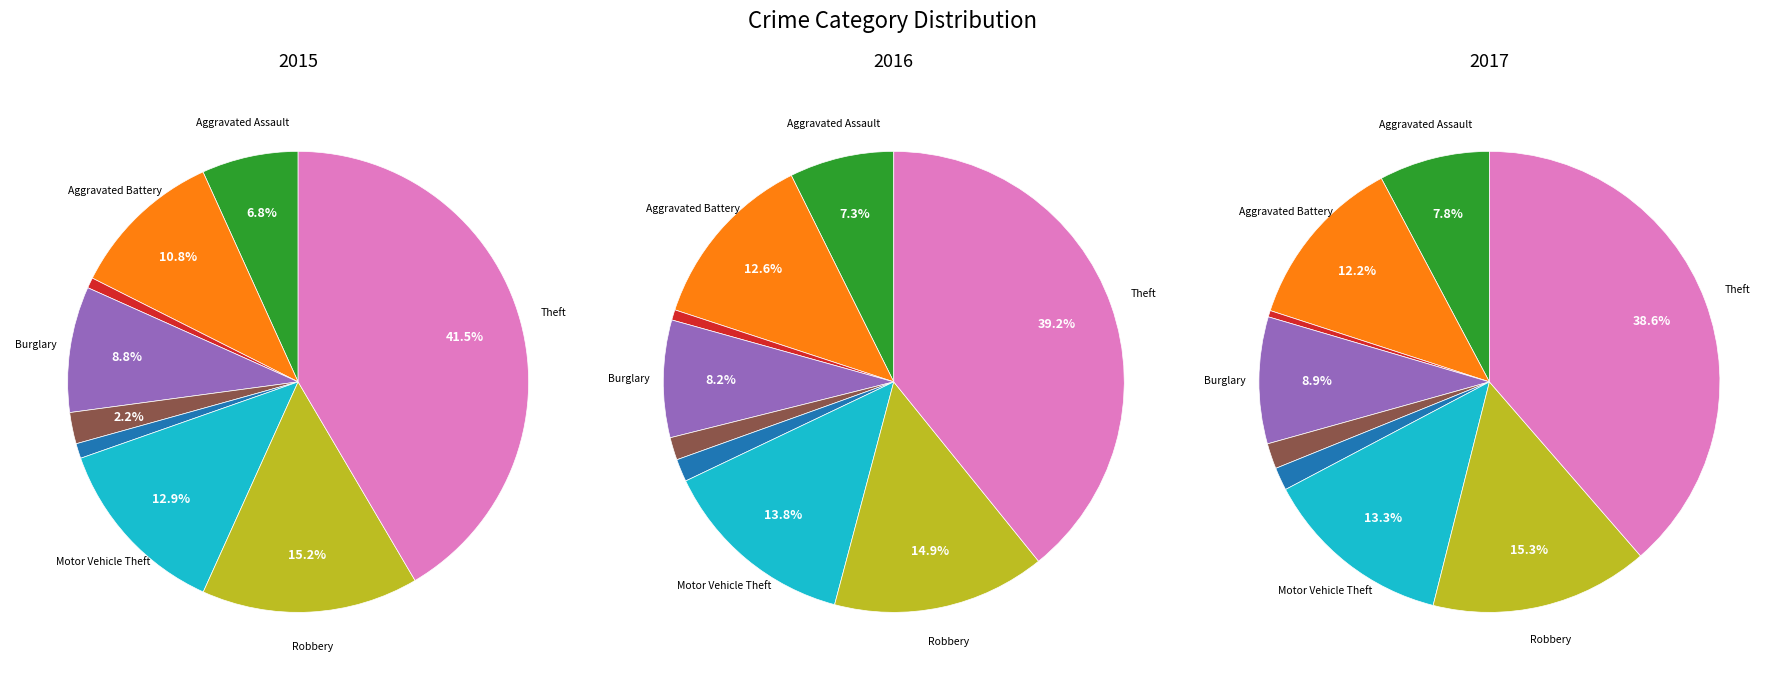

Count the number of slices in the pie.

9